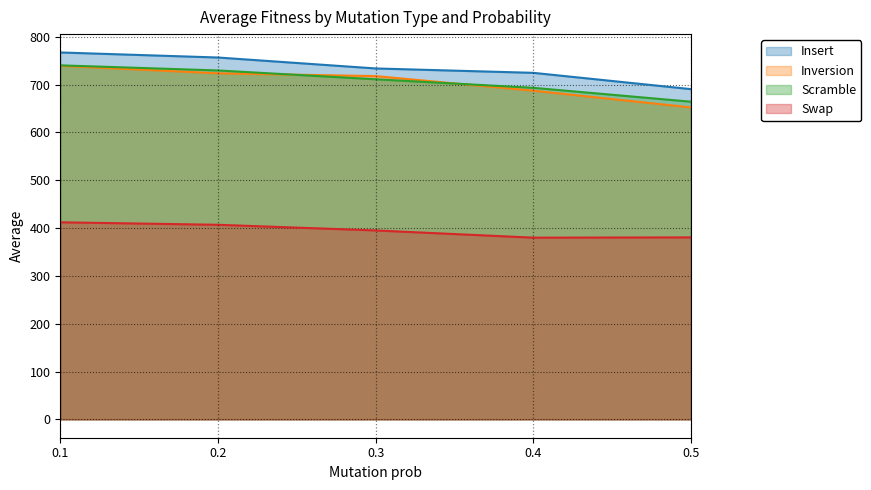

True or false: Insert has more than 2 points higher than both neighbors.

False